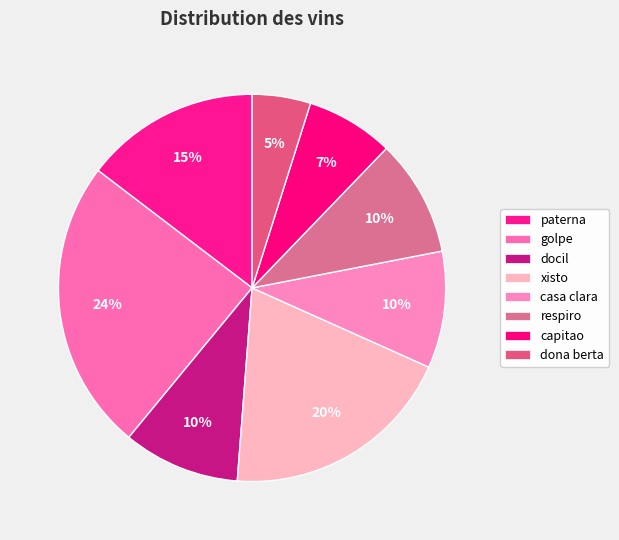

How many segments does this pie chart have?

8